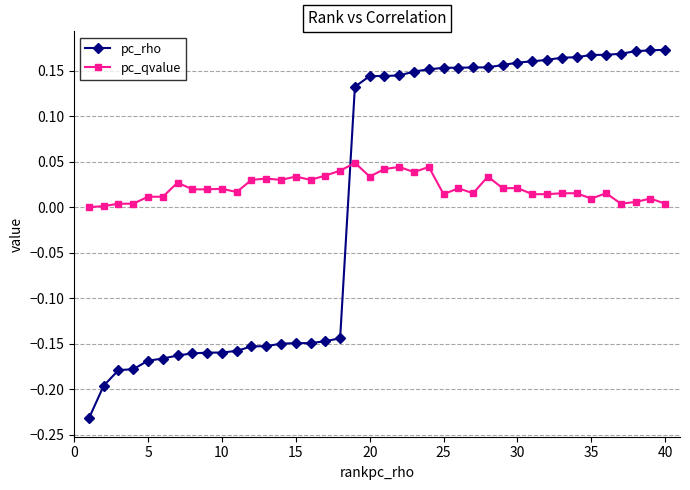

What is the sum of all pc_qvalue values?

0.8